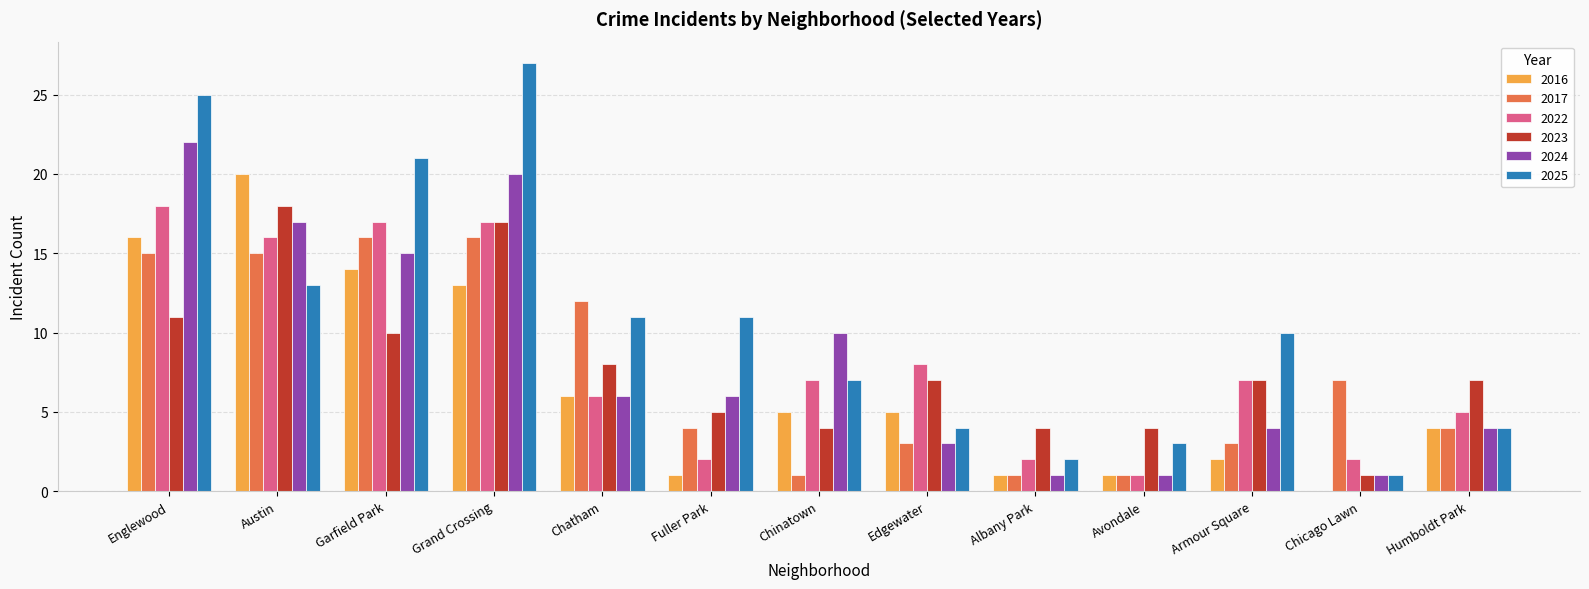

How many groups of bars are there?

13